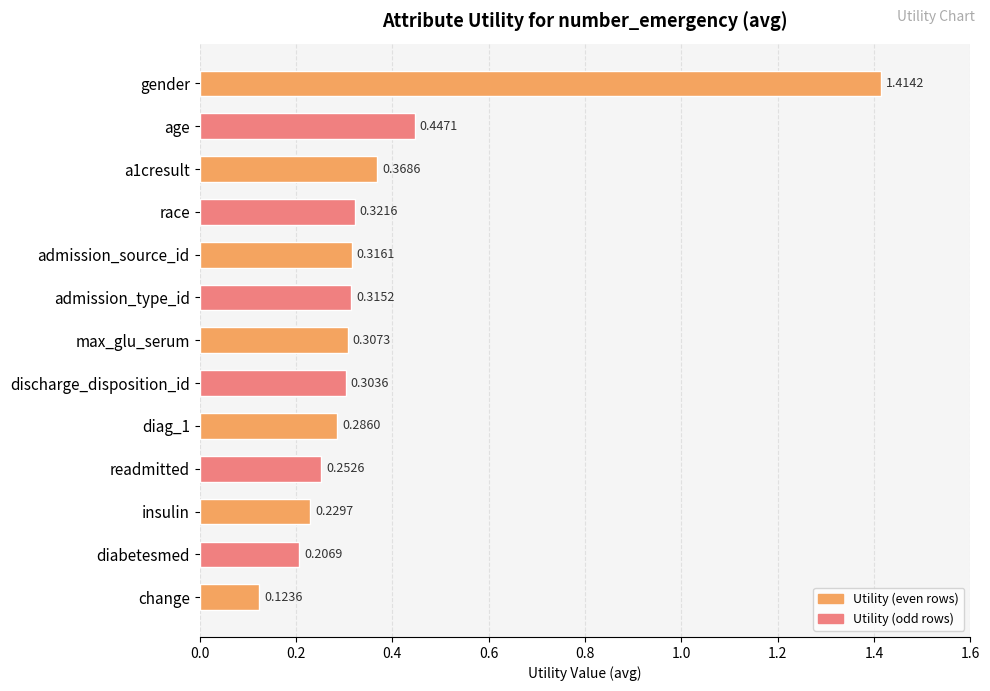

Between max_glu_serum and insulin, which is larger?

max_glu_serum